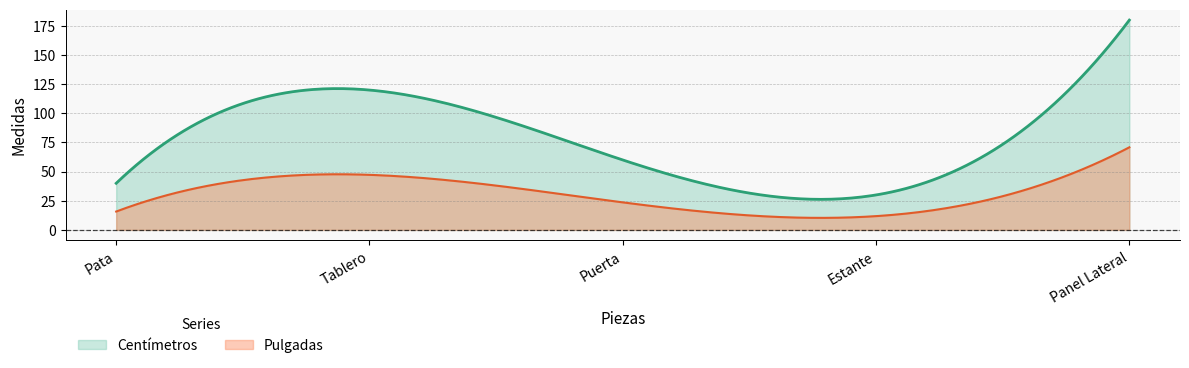

What is the sum of all Pulgadas values?

9264.5